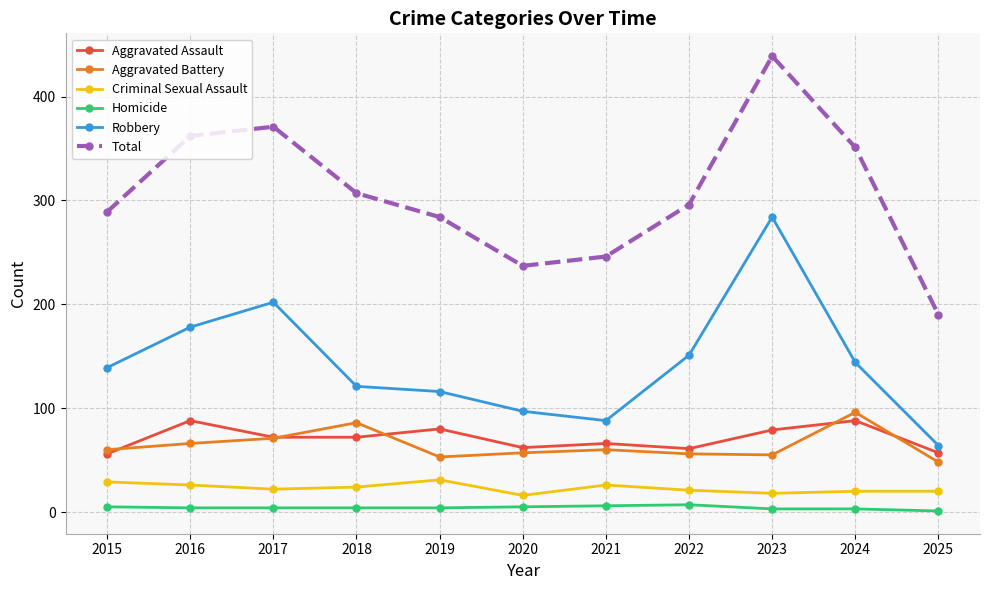

Between 2019 and 2023, which series saw the biggest shift?

Robbery